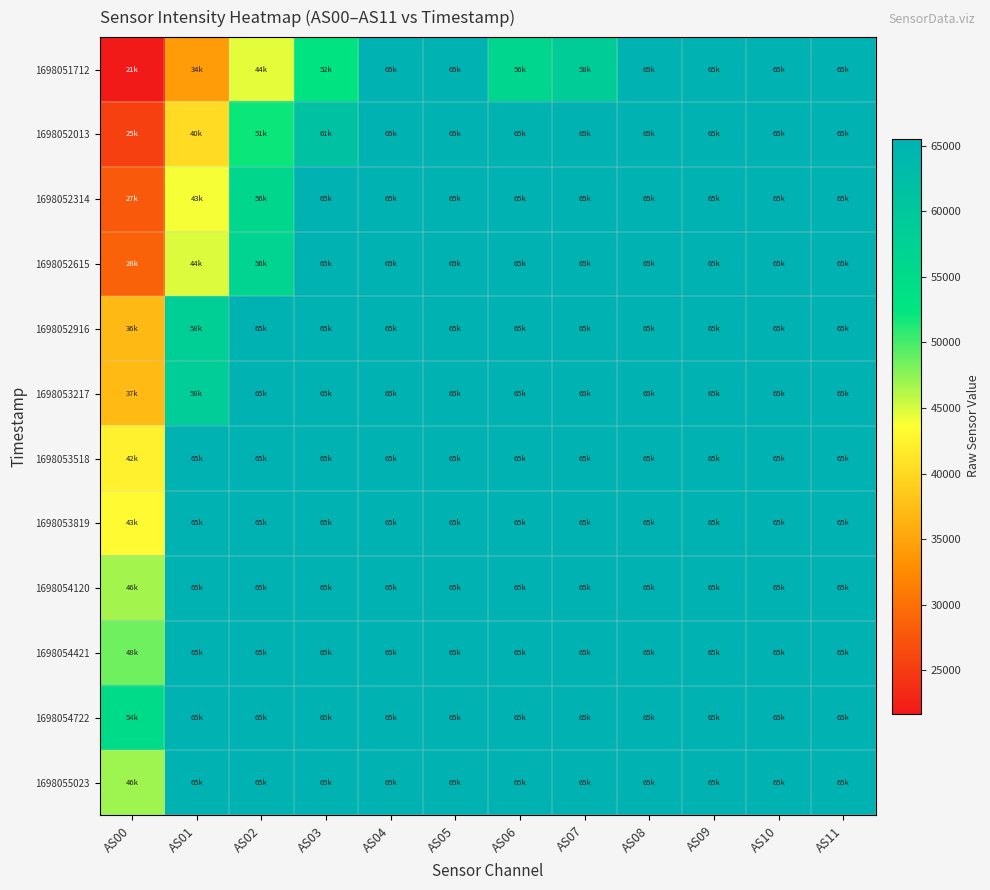

At AS10, list the series in order from smallest to largest.

1698051712, 1698052013, 1698052314, 1698052615, 1698052916, 1698053217, 1698053518, 1698053819, 1698054120, 1698054421, 1698054722, 1698055023